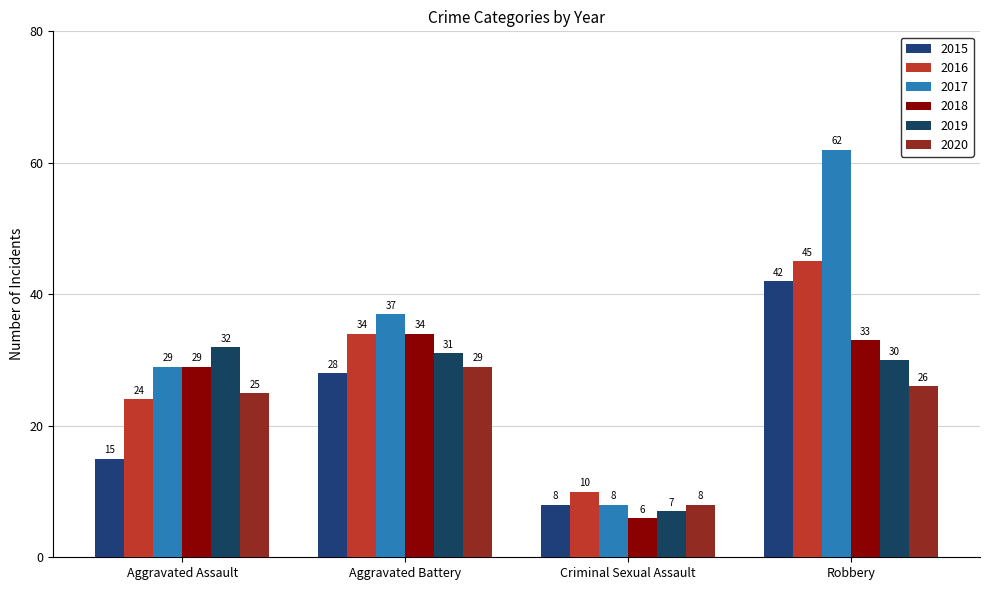

List the series in order of their peak value, highest first.

2017, 2016, 2015, 2018, 2019, 2020